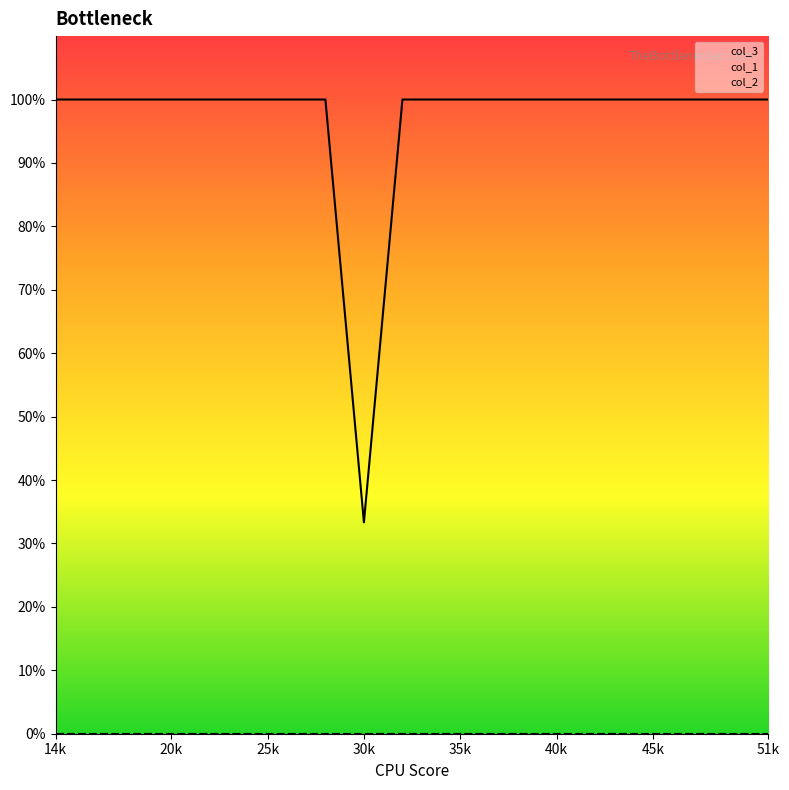

Does the chart display data point markers on the line(s)?

No